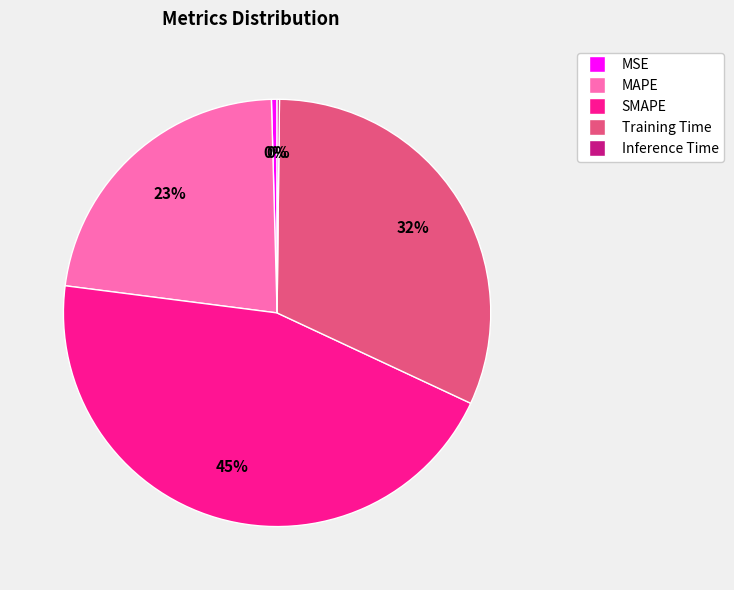

To the nearest percent, what percentage of the pie is MAPE?

23%